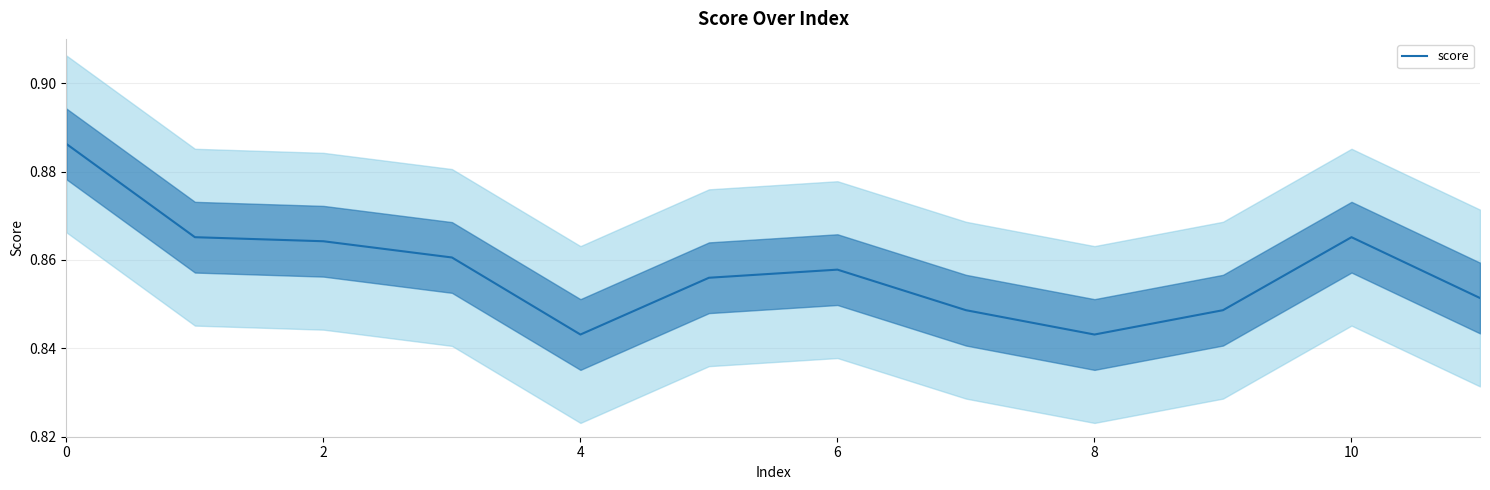

True or false: score has a value of 0.5 at 4.

False